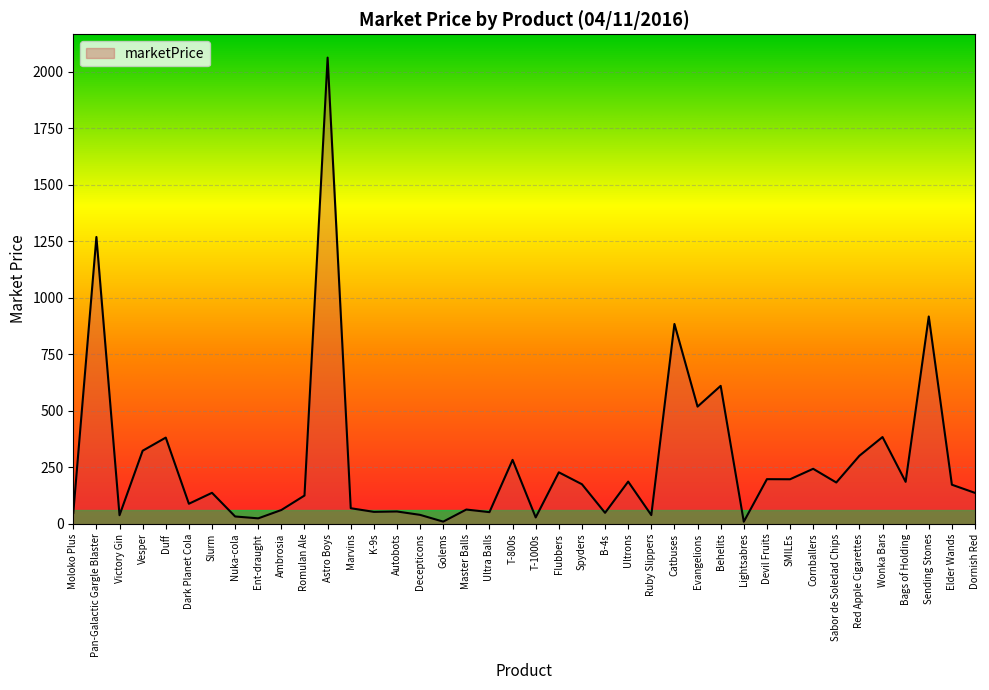

At which category does the chart reach its peak across all series?

Astro Boys